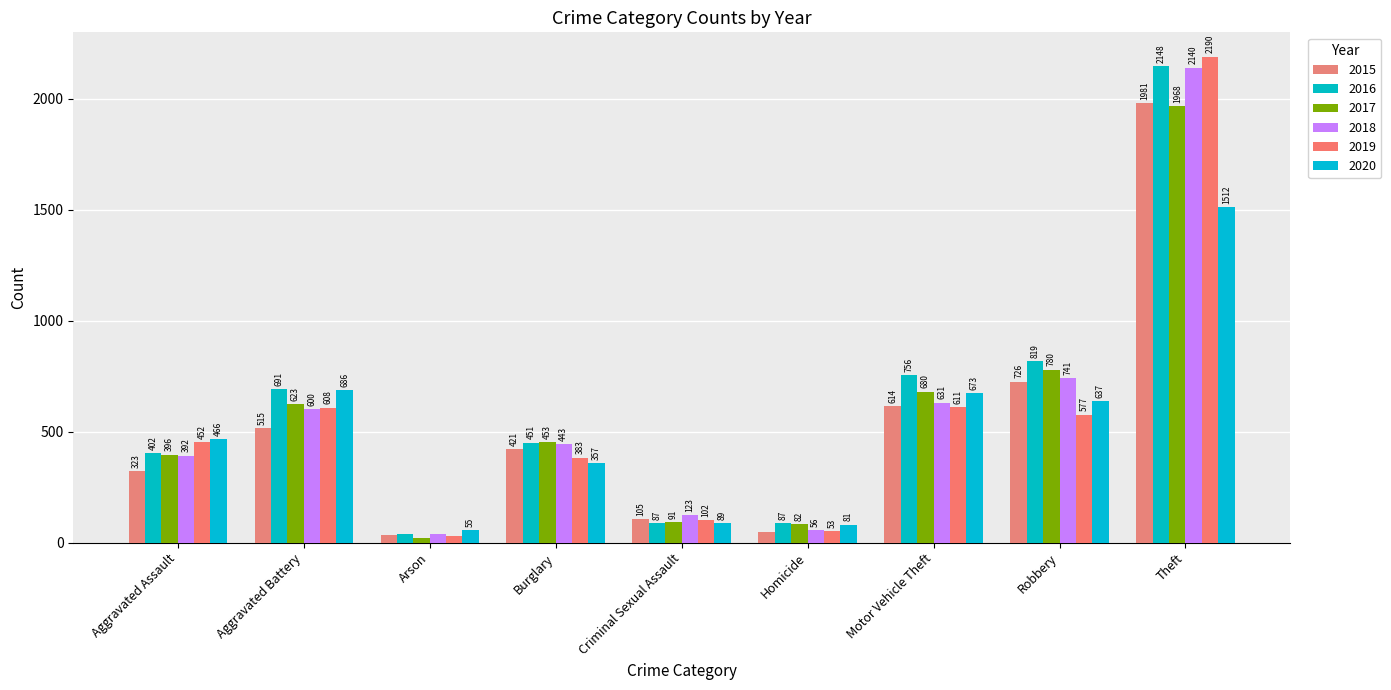

Between Criminal Sexual Assault and Motor Vehicle Theft, which series saw the biggest shift?

2016